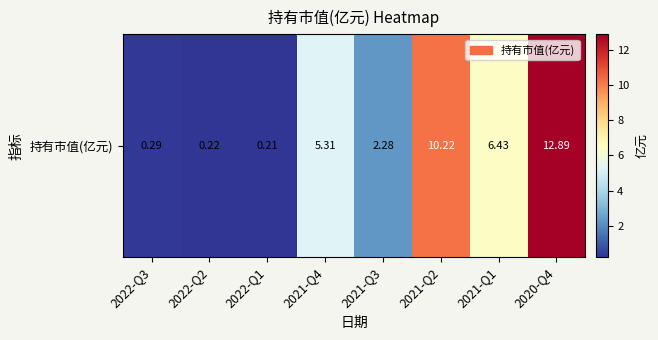

What is the change in value from 2022-Q3 to 2022-Q1?

-0.1